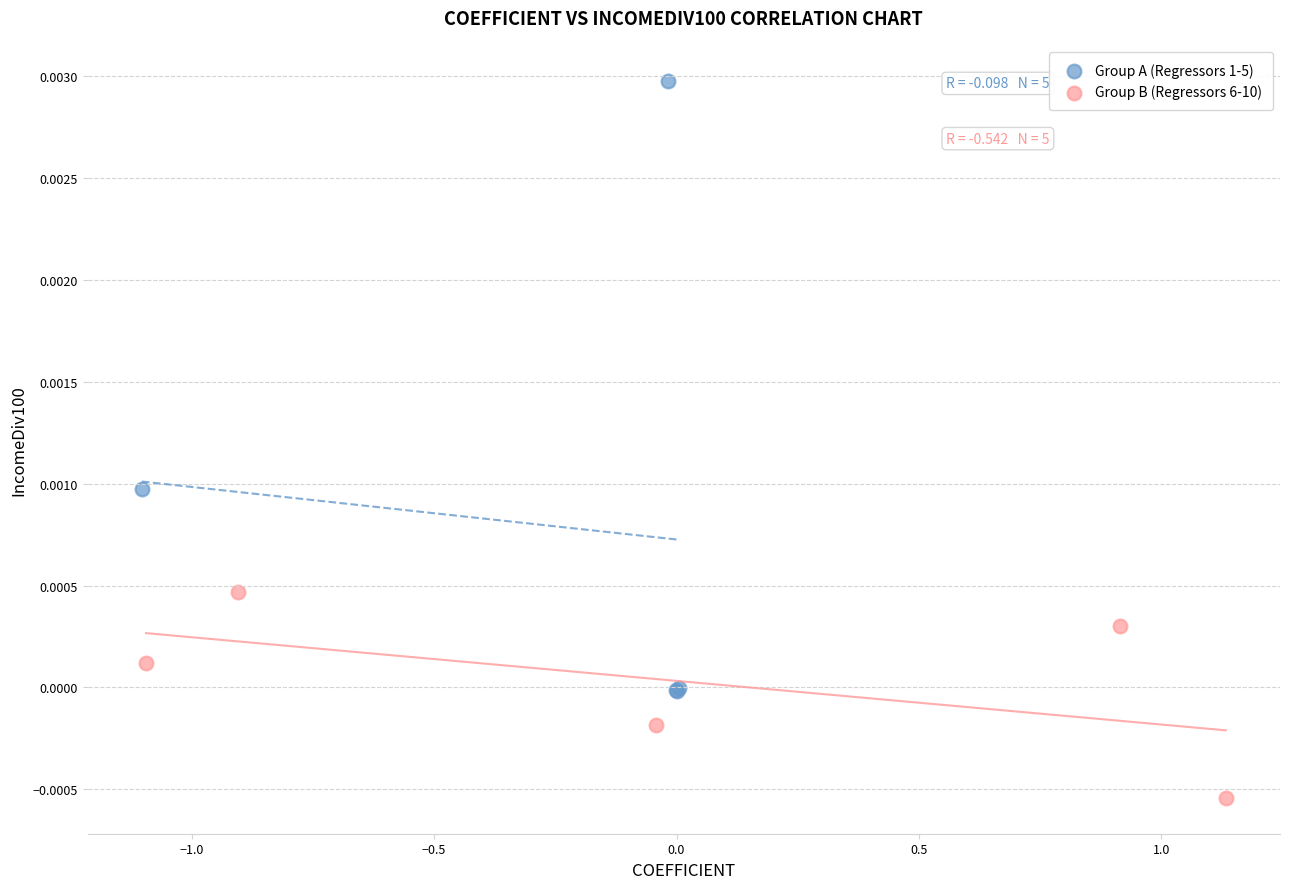

Which series has the widest spread of Y values?

Group A (Regressors 1-5)